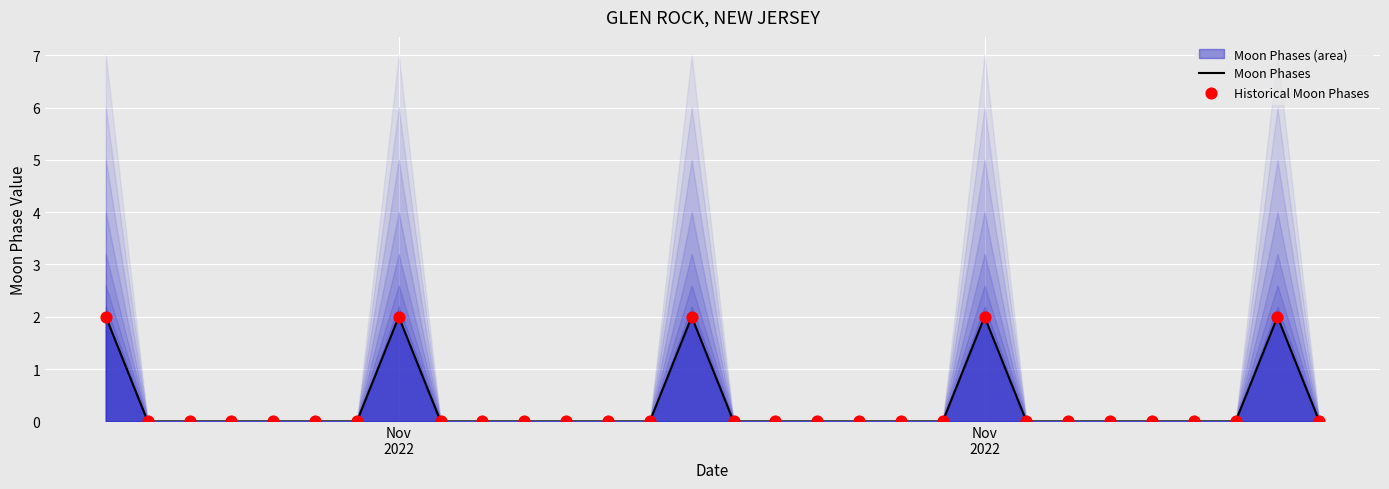

Which series reaches the minimum Y coordinate?

Moon Phases